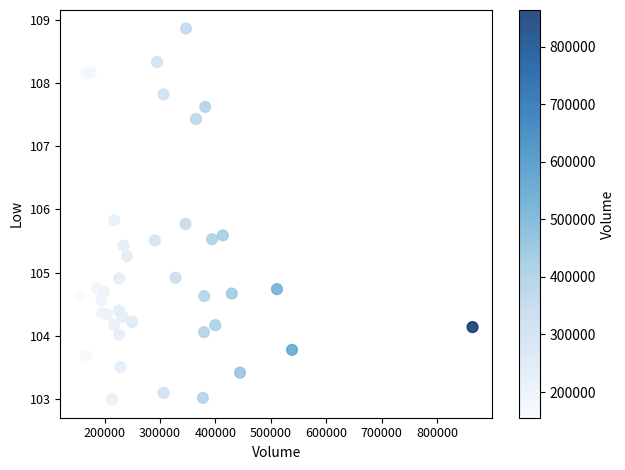

What is the range of X values (max minus min)?

708165.0